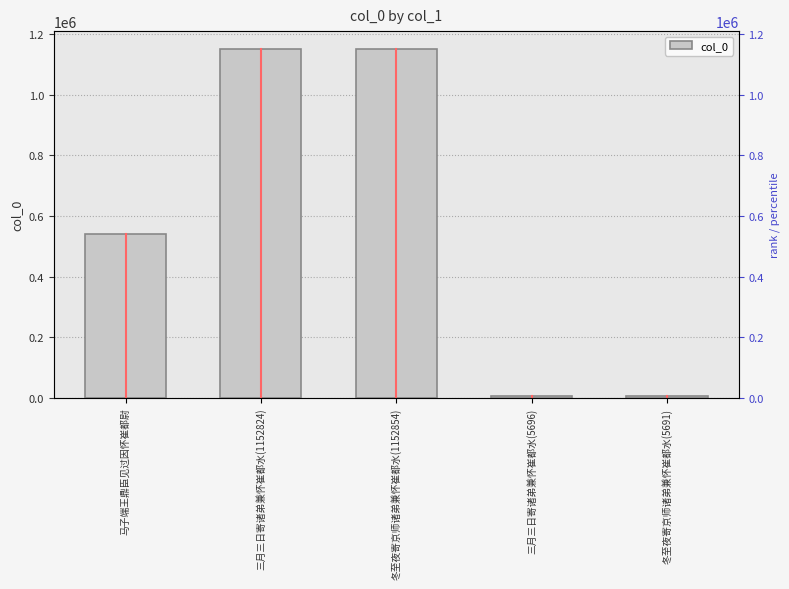

The chart shows a value of 1238 at 三月三日寄诸弟兼怀崔都水(5696). True or false?

False